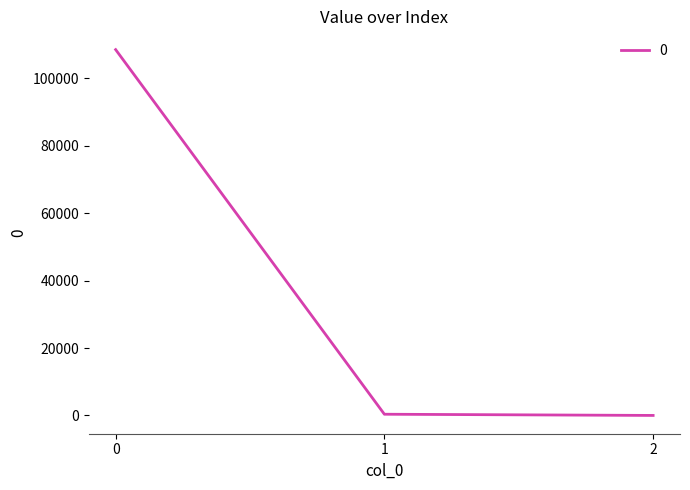

Where is the data nearest to the value 54253?

1